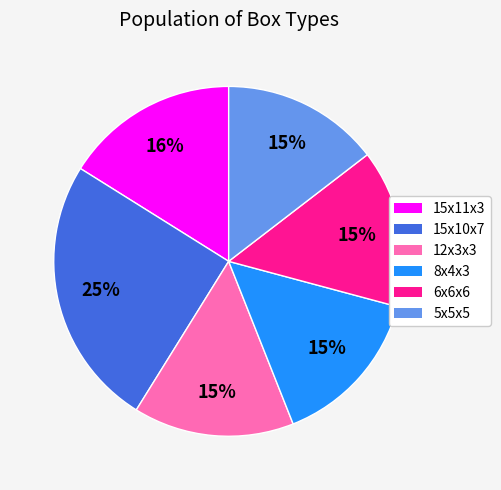

Between 15x11x3 and 6x6x6, which is larger?

15x11x3